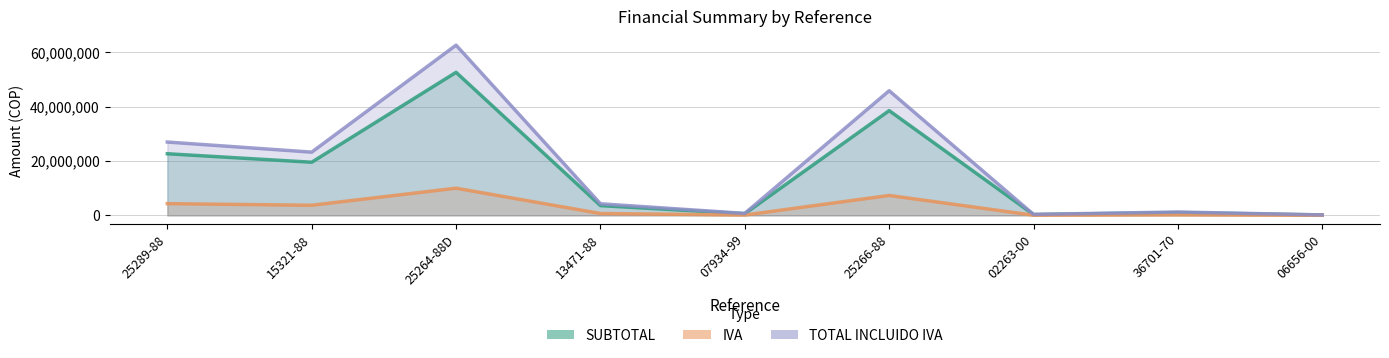

Does the chart display data point markers on the line(s)?

No